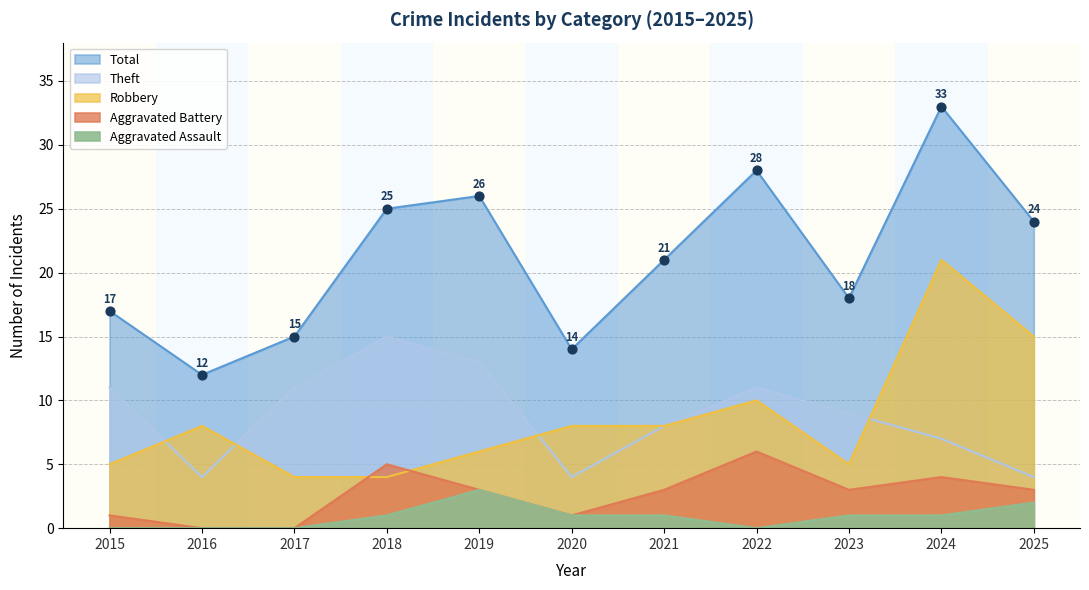

Which series contains the highest Y value?

Total